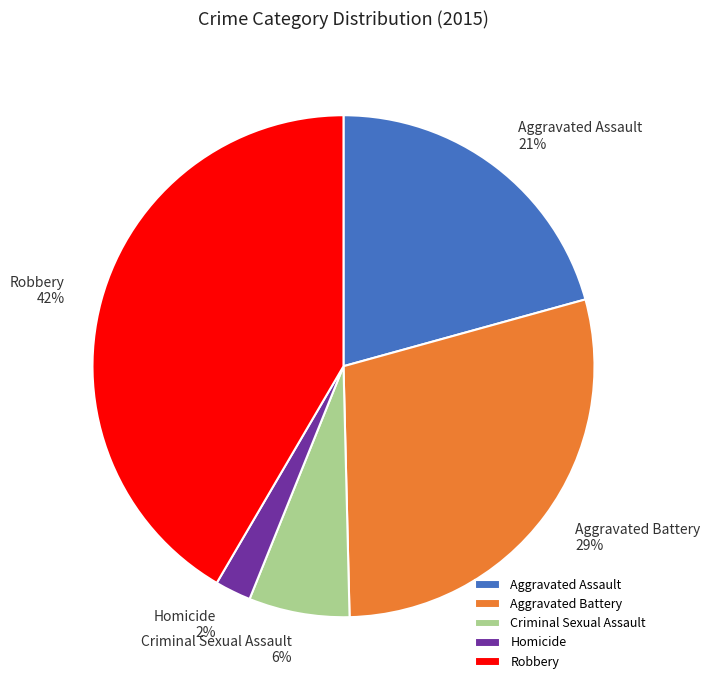

True or false: Aggravated Assault accounts for 28% of the total.

False